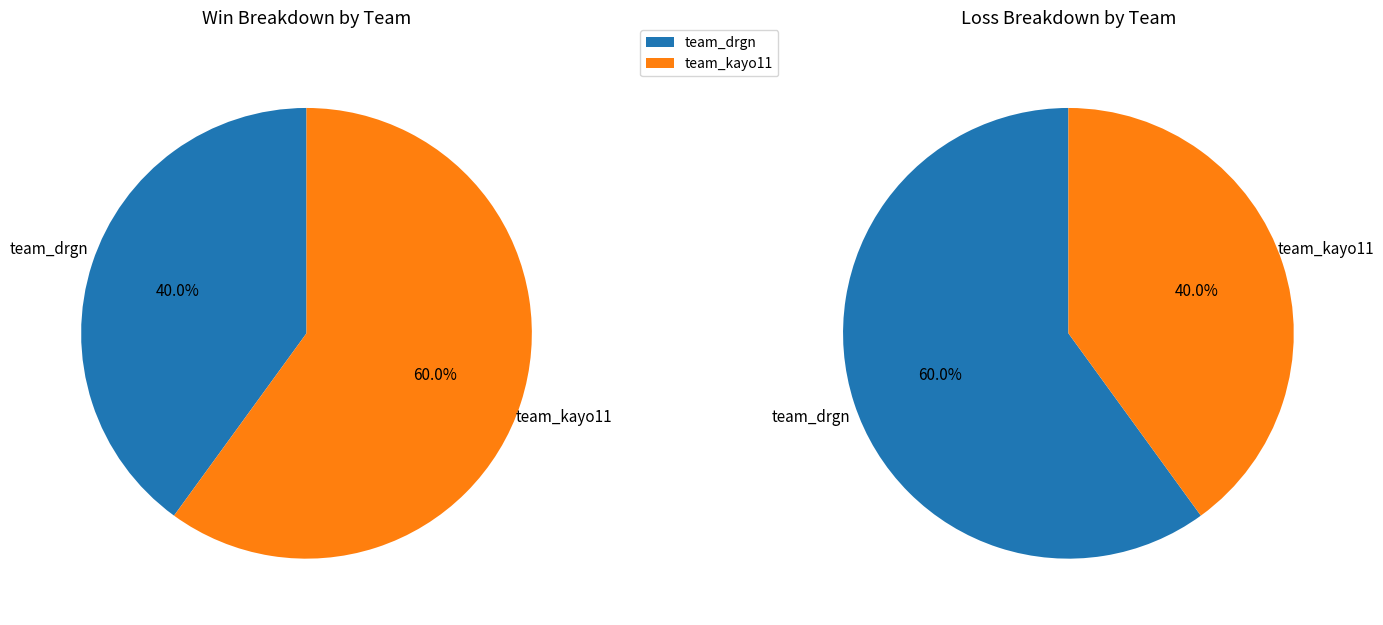

To the nearest percent, what is the combined percentage of team_kayo11 and team_drgn?

100%